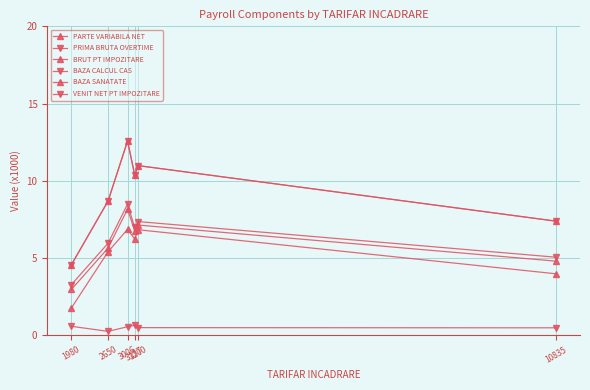

At how many categories does at least one series exceed 3?

6